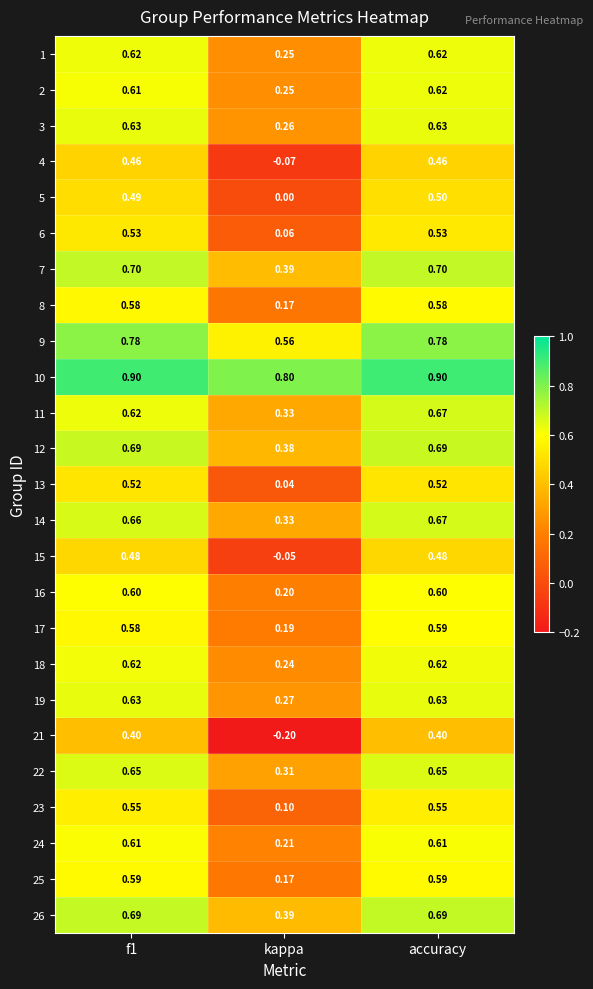

Is the value of 7 at kappa greater than the value of 1 at accuracy?

No